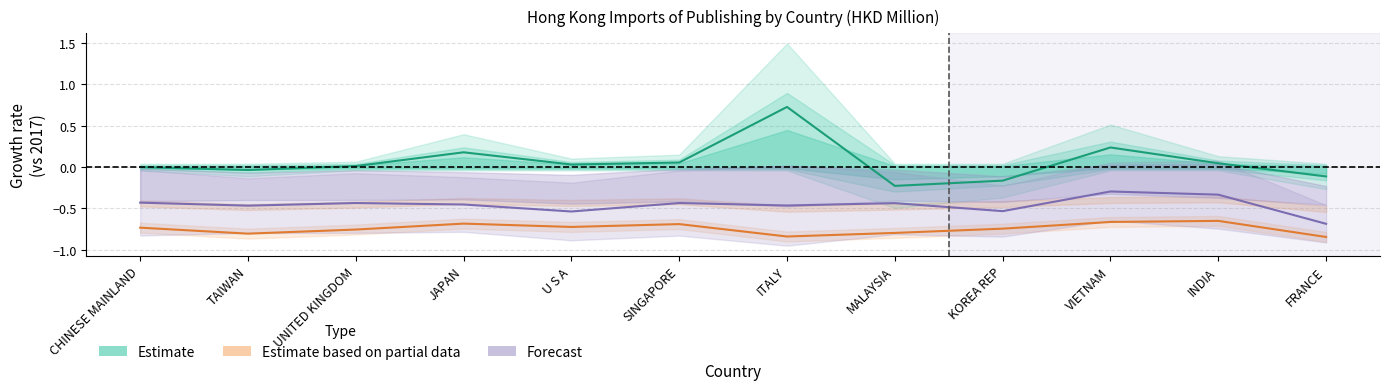

What is the label of the 9th point from the left?

KOREA REP